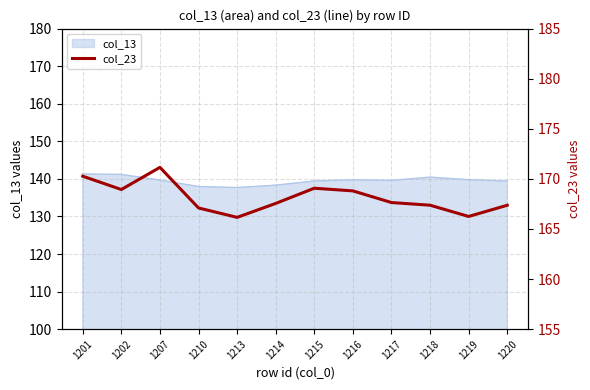

Which category has the lowest value across all series?

1213